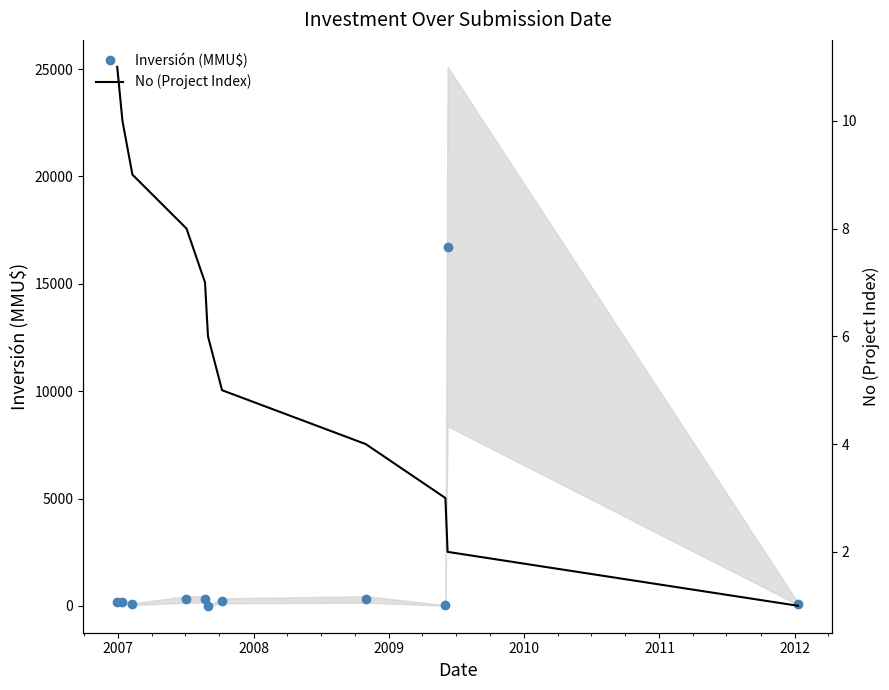

How many lines are shown in the chart?

2